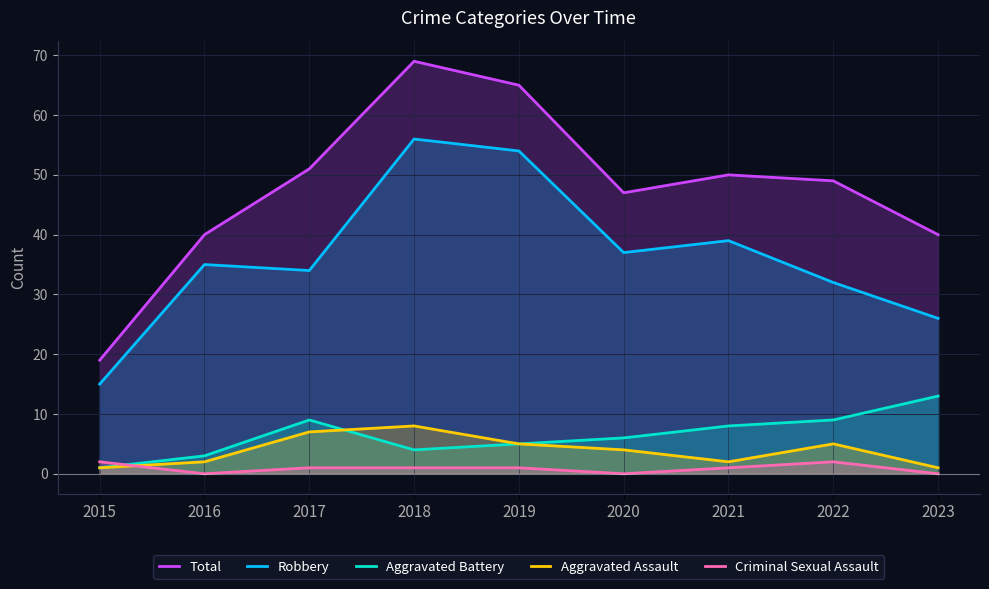

What is the greatest value displayed?

69